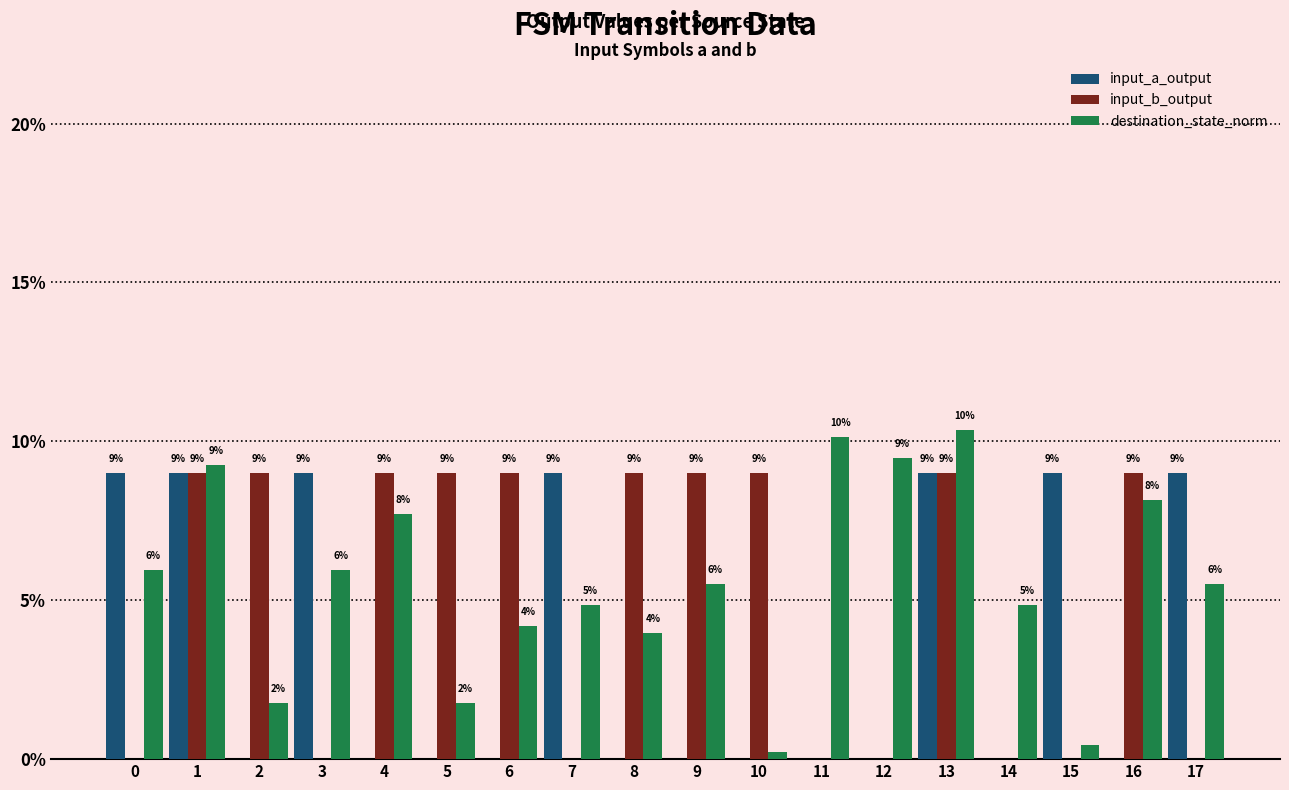

Is it true that destination_state_norm equals 2.8 at 14?

False